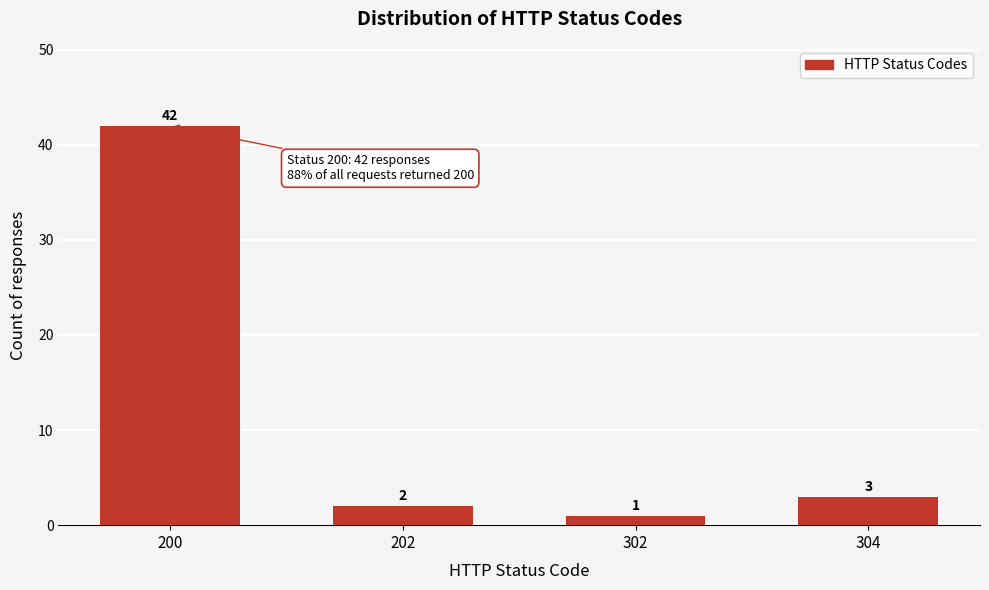

Reading left to right, extract all data points from this chart.

42	2	1	3